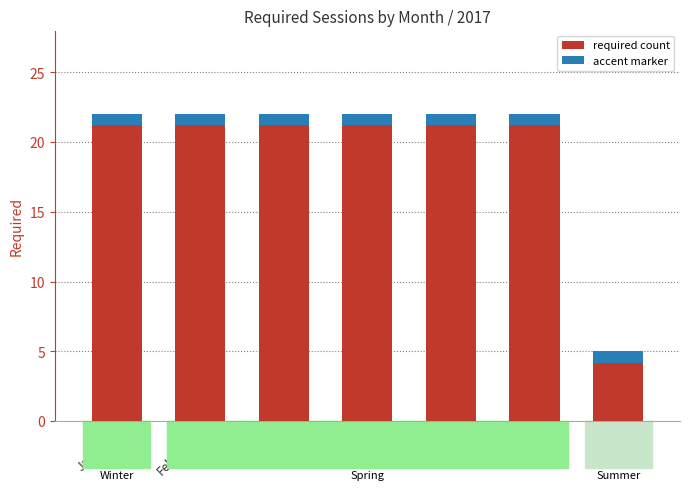

Approximately how many times larger is the value at January compared to June?

1.0